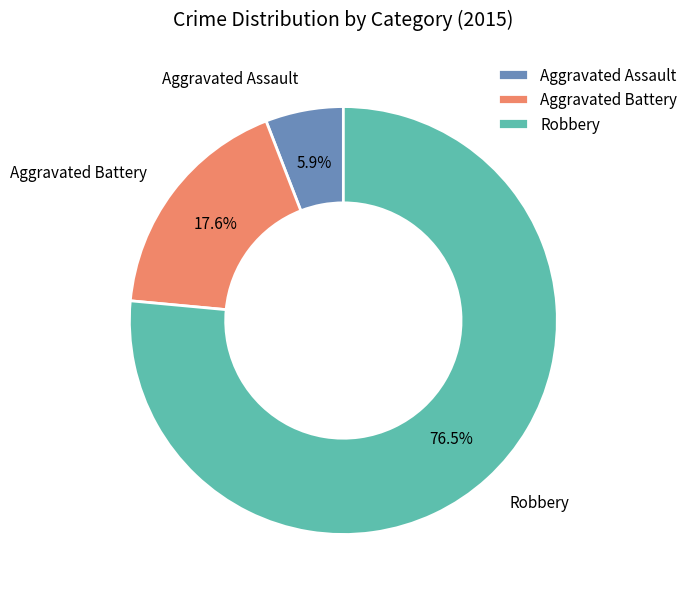

To the nearest percent, what percentage of the pie is Aggravated Assault?

6%